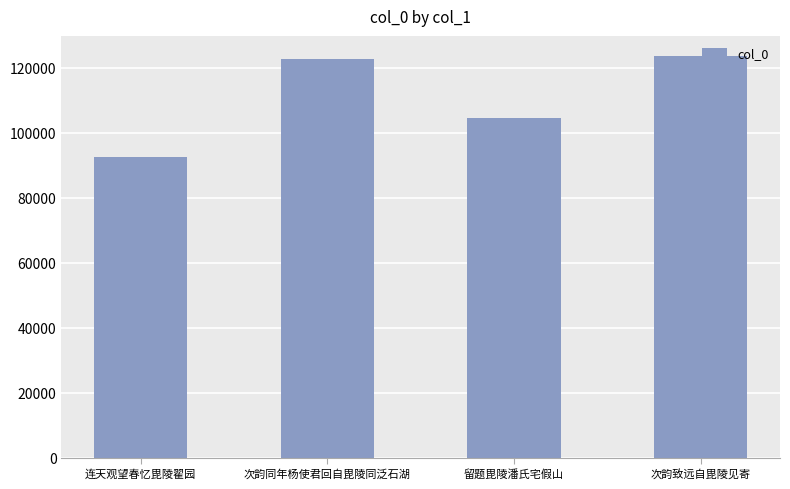

What is the sum of all values?

443518